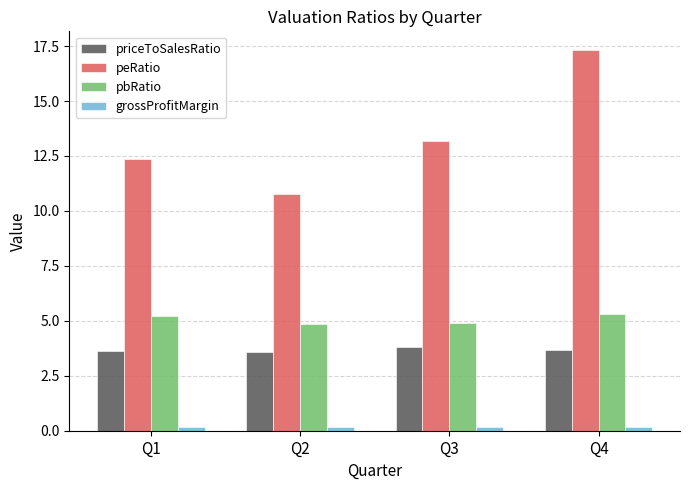

What is the value of the pbRatio bar at the 4th from the left?

5.3